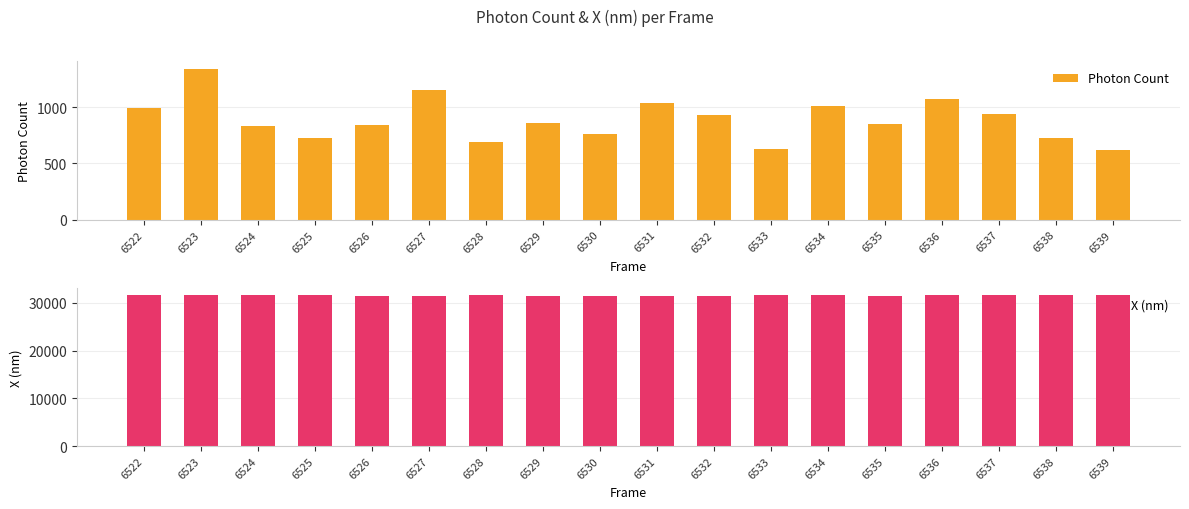

What is the average value of the Photon Count series?

889.5